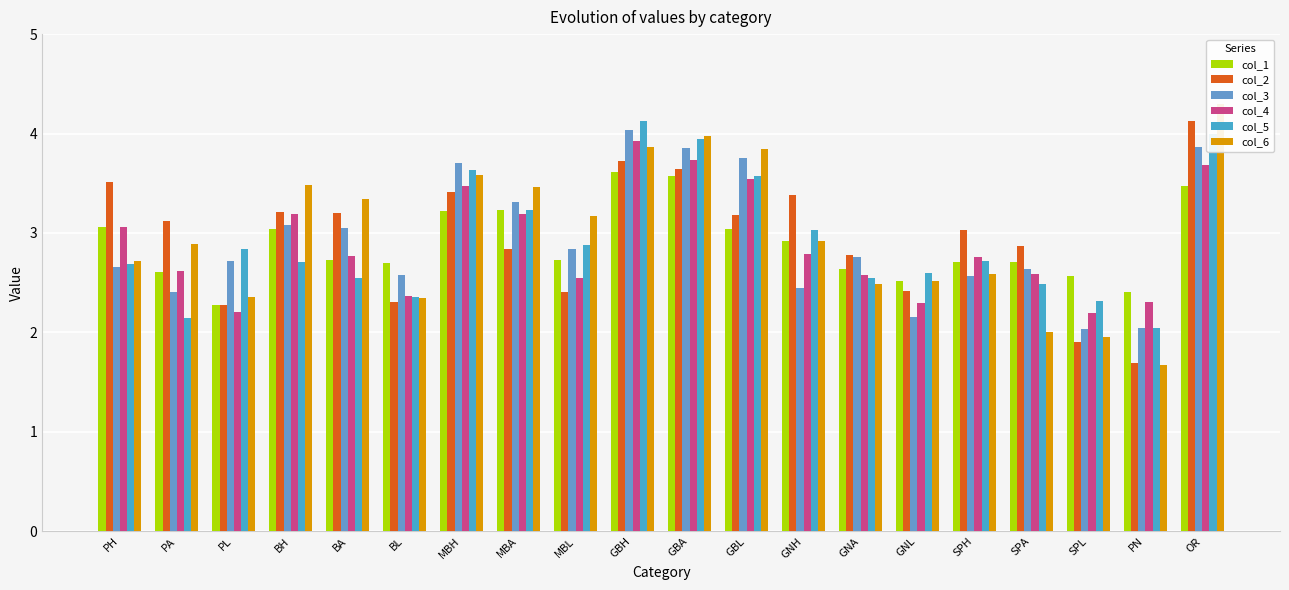

What is the maximum value for col_6?

4.3